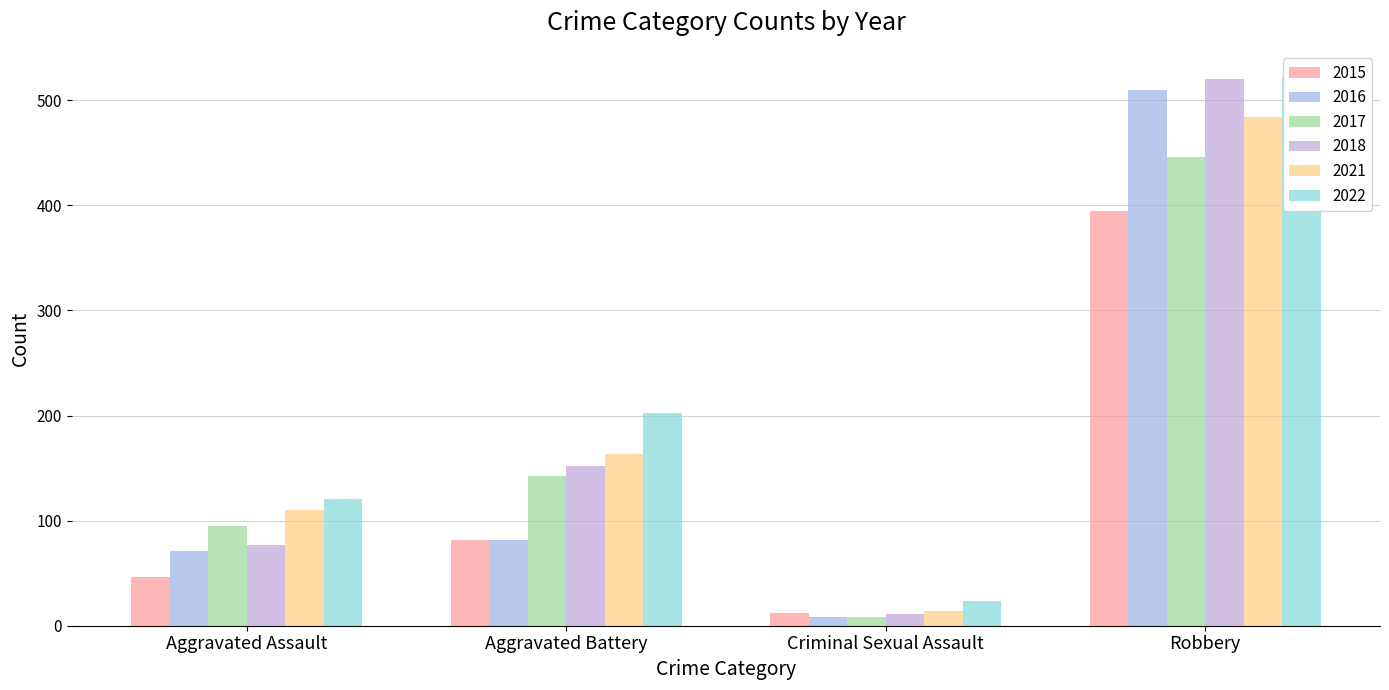

Rank the series by their maximum value, from lowest to highest.

2015, 2017, 2021, 2016, 2018, 2022